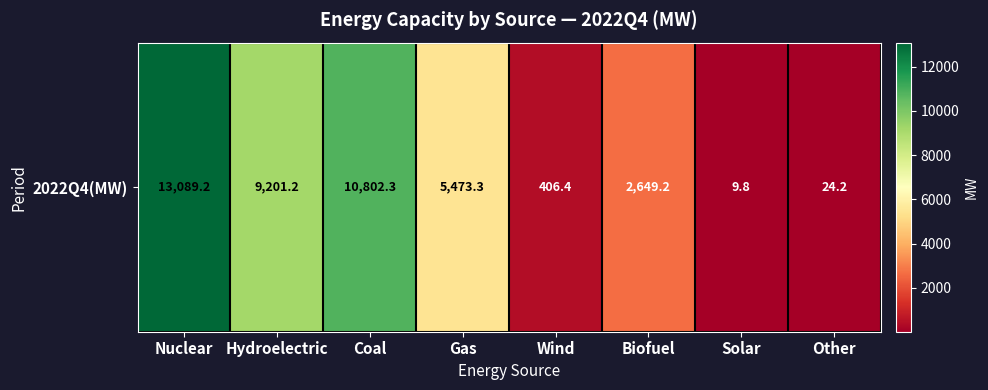

Reading right to left, what are all the values shown in this chart?

24.2	9.8	2649.2	406.4	5473.3	10802.3	9201.2	13089.2